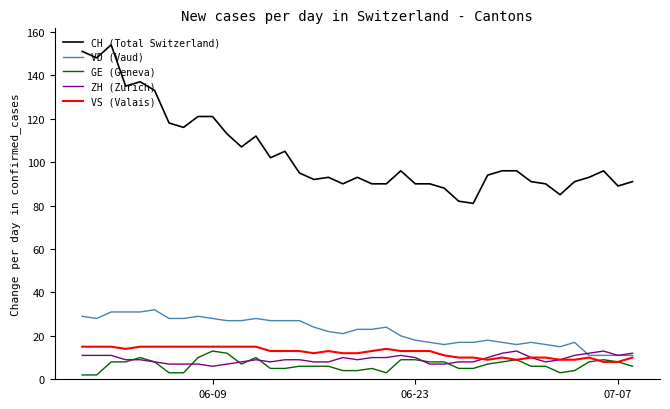

Is this an area chart (filled region under the line)?

No